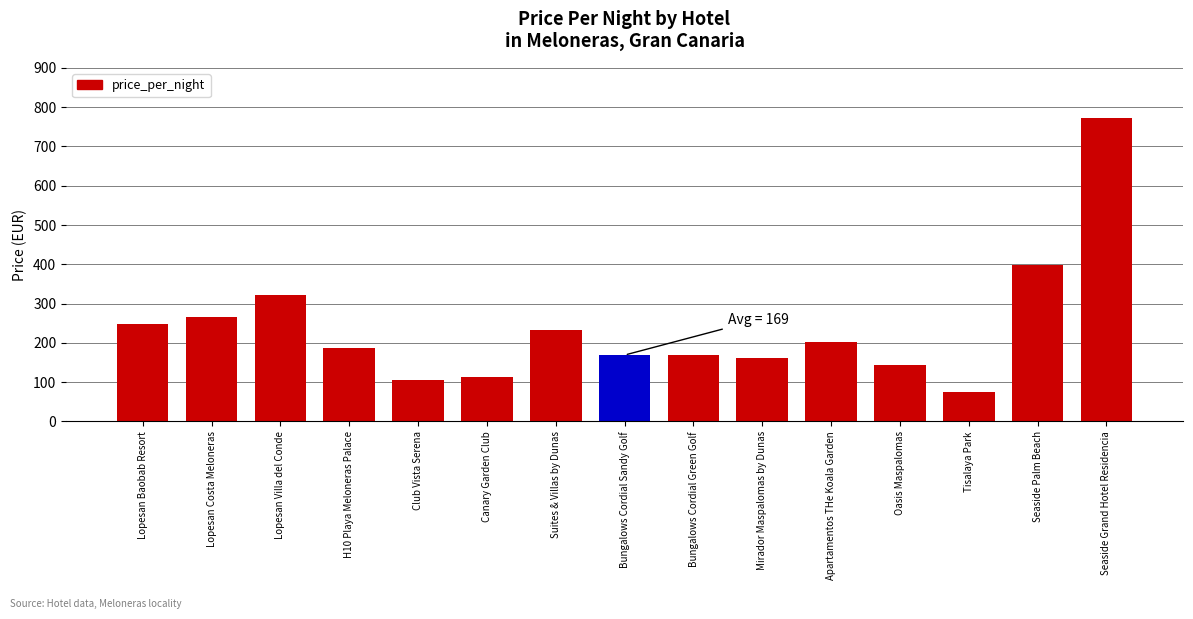

What is the label of the 11th bar from the left?

Apartamentos THe Koala Garden